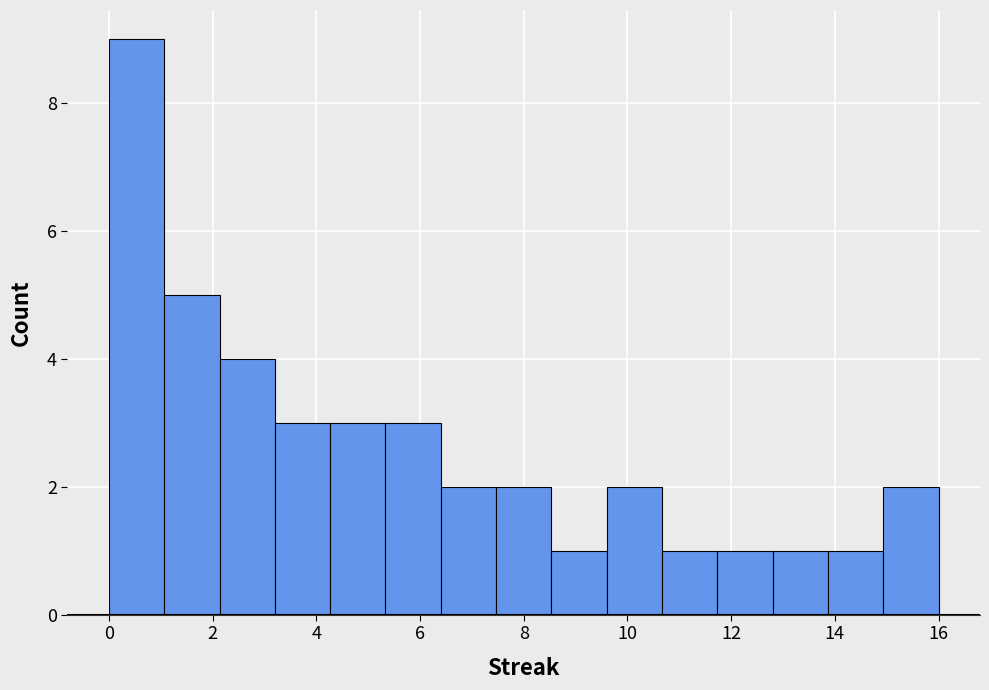

What is the height of the bar covering 1.0 to 2.2 on the x-axis? Neither the bar edges nor the heights are printed on the chart, so give them approximately, as read against the axes.

5